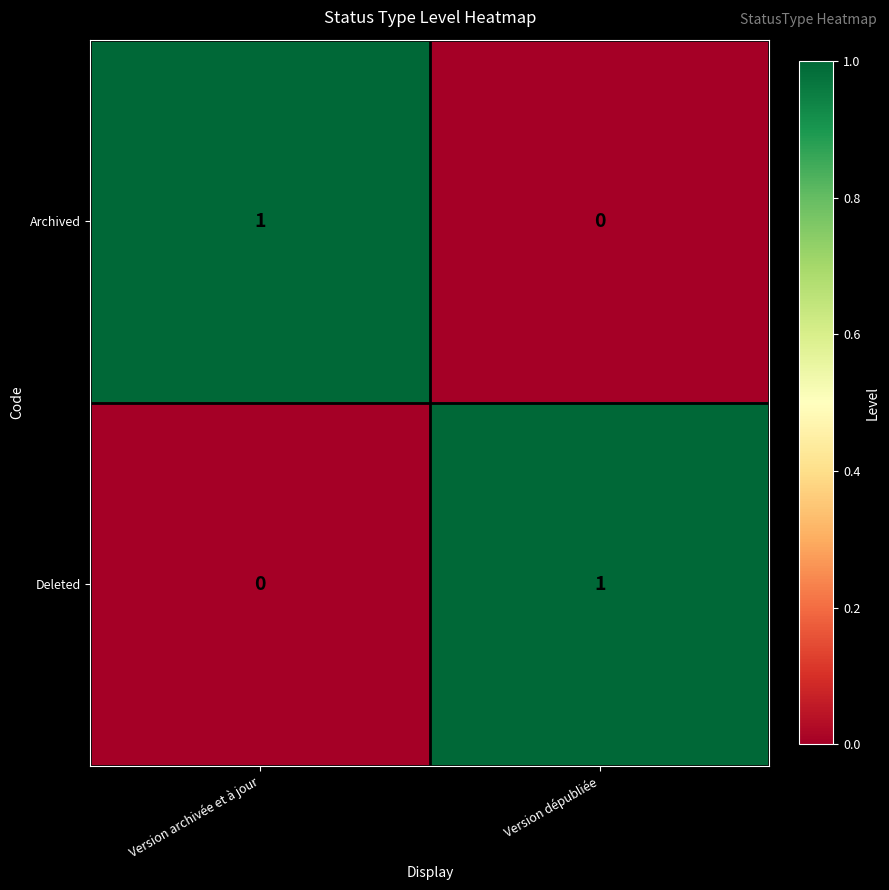

List the labels in order of Archived value, smallest first.

Version dépubliée, Version archivée et à jour